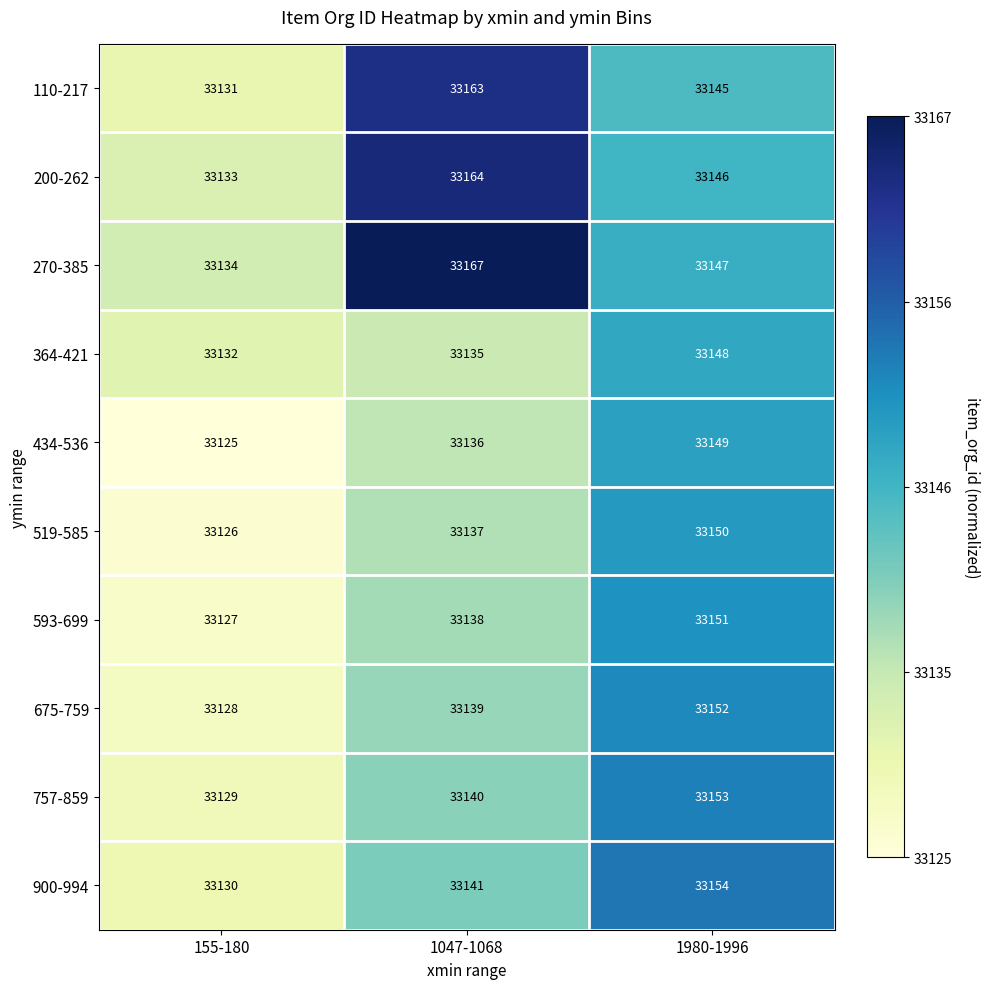

What is the lowest value of the 110-217 series?

33131